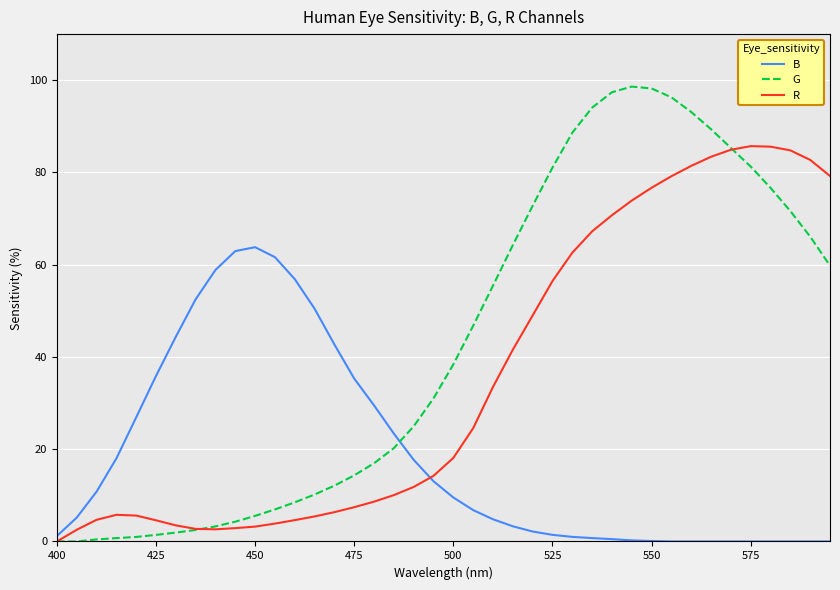

Which series has the largest range (max minus min)?

G